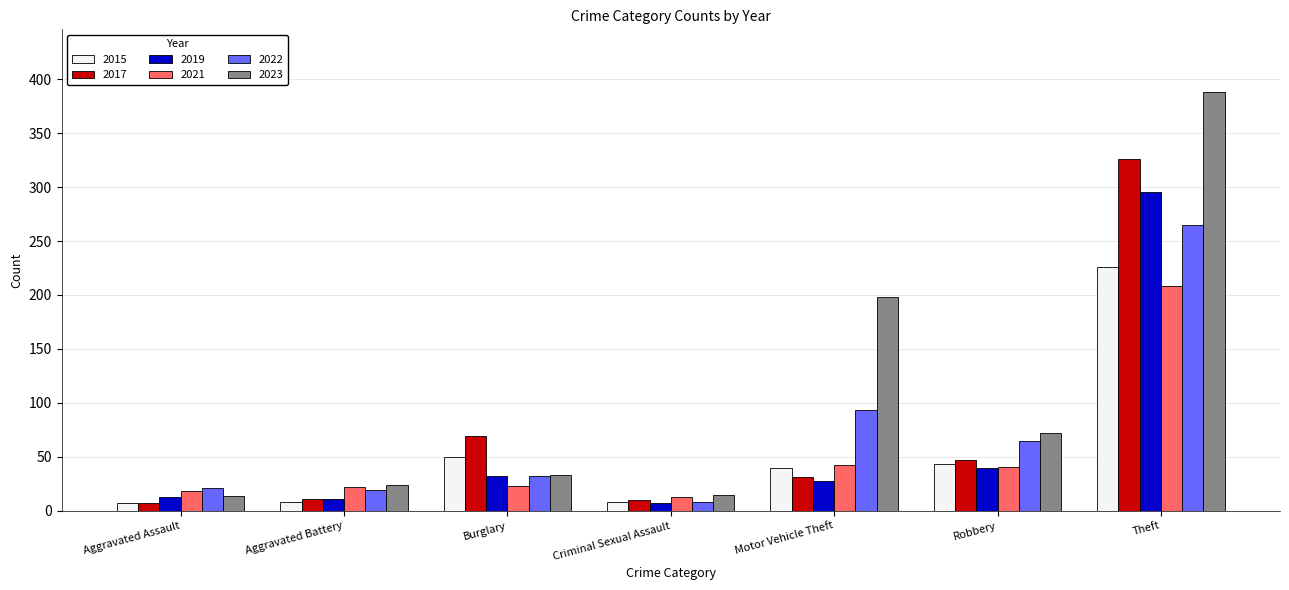

How many bars are there in total?

42